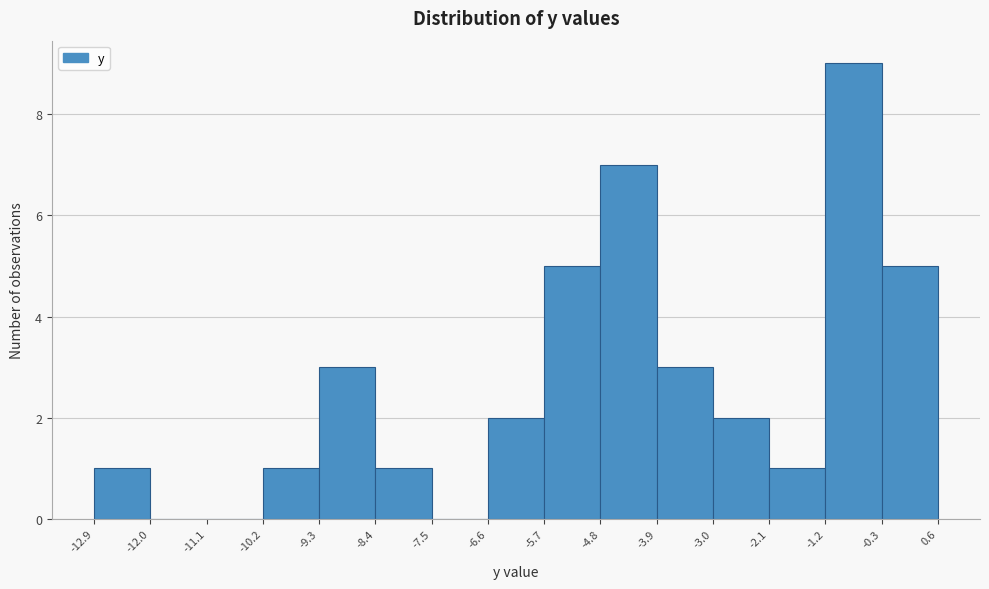

What is the height of the bar covering -3.0 to -2.1 on the x-axis? The values are not printed on the chart, so give them approximately, as read against the axis.

2